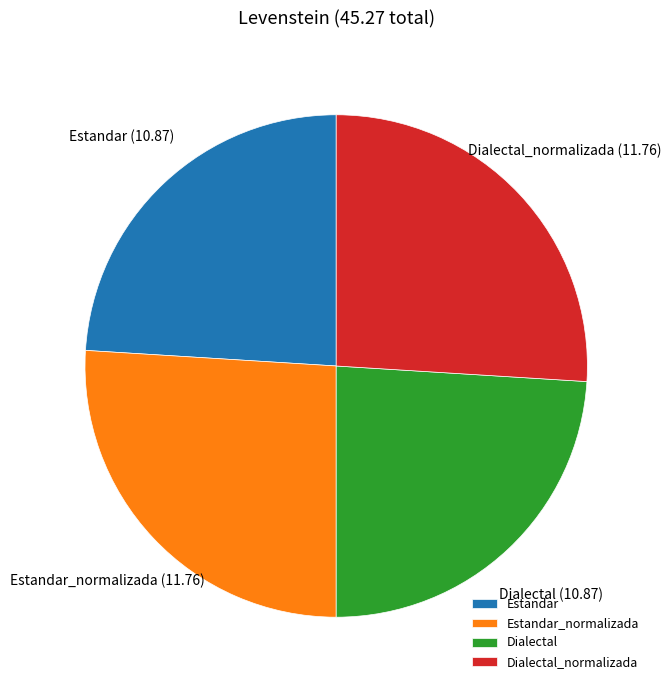

Which has a higher value, Dialectal_normalizada or Estandar?

Dialectal_normalizada